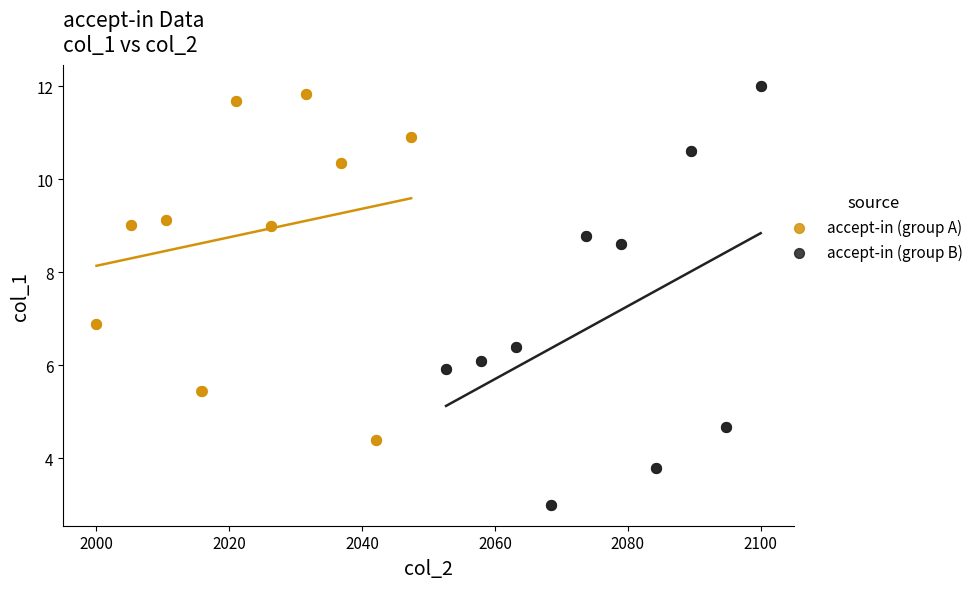

Which series contains the lowest Y value?

accept-in (group B)